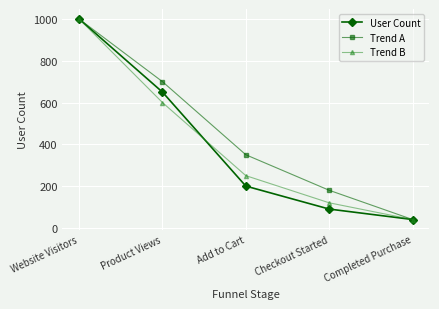

What value does the Trend B series have at Completed Purchase?

40